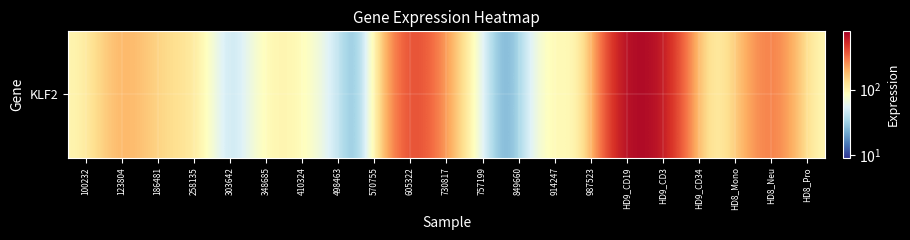

Reading left to right, what are all the values shown in this chart?

92.9	213.5	135.0	124.8	16.3	102.9	94.1	37.7	9.2	502.0	206.2	31.1	14.7	116.8	53.0	774.9	651.7	81.8	122.6	349.8	88.0